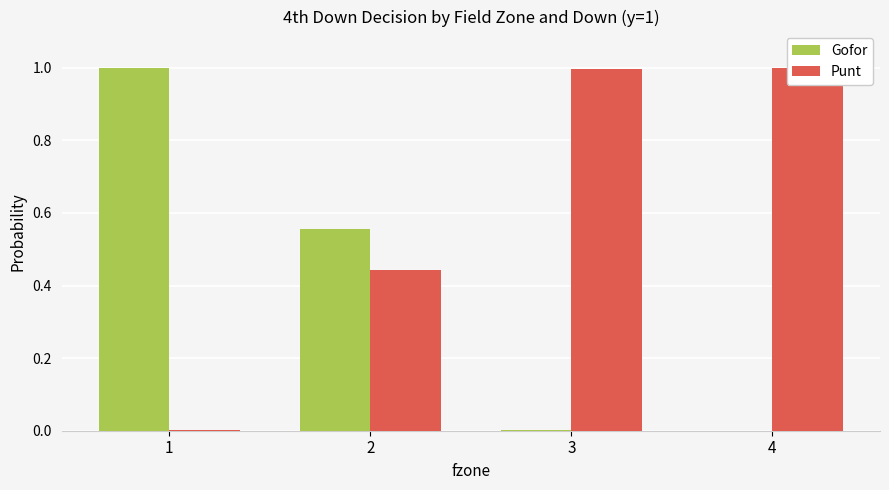

Are the bars grouped side by side (vs. stacked)?

Yes